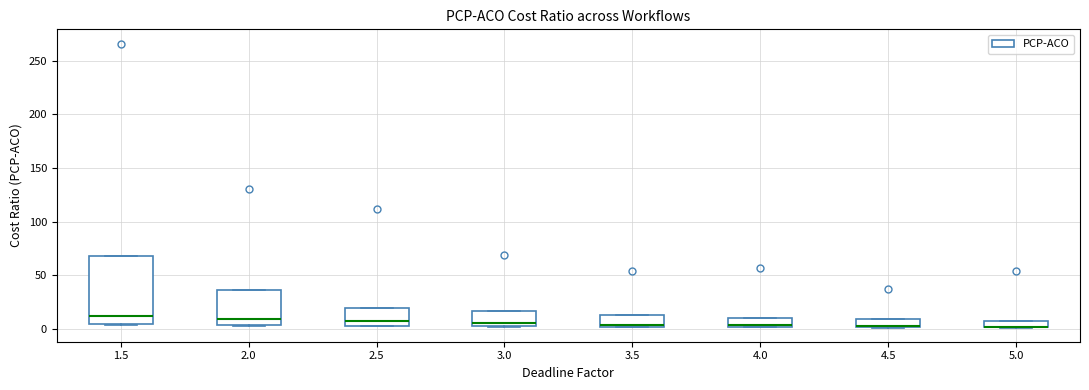

Which box is the tallest, from its lower edge to its upper edge?

1.5